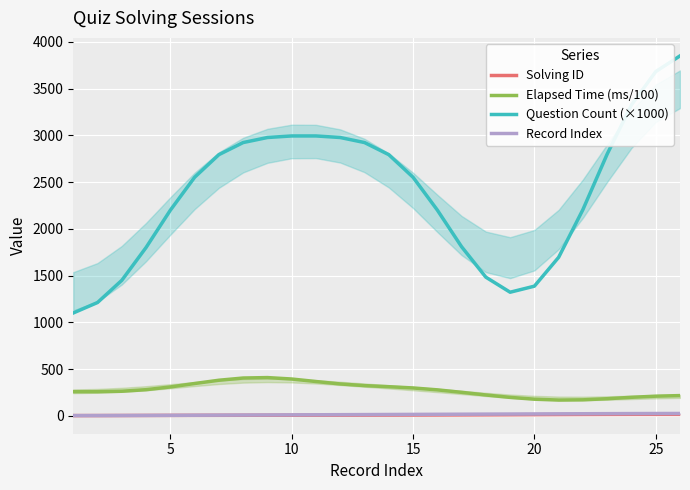

Rank the series at 15 from lowest to highest value.

Solving ID, Record Index, Elapsed Time (ms/100), Question Count (×1000)